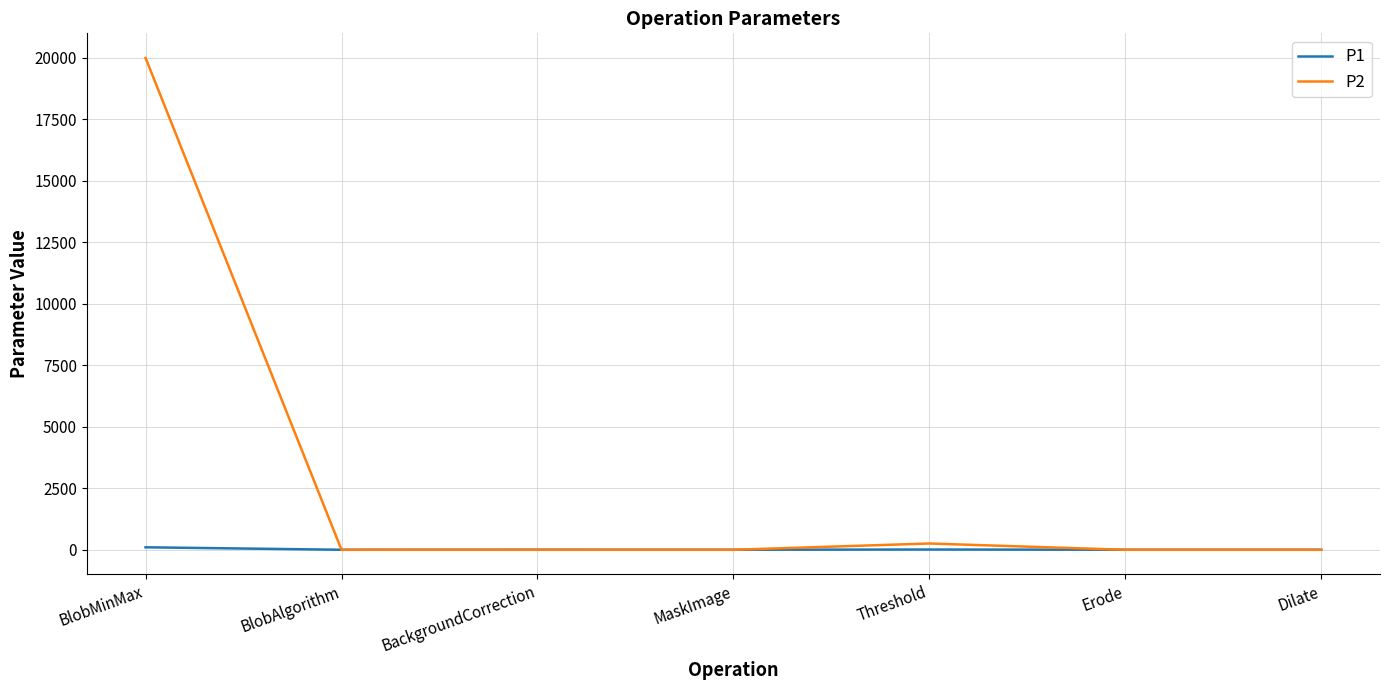

What is the difference between the maximum and minimum values in the P1 series?

100